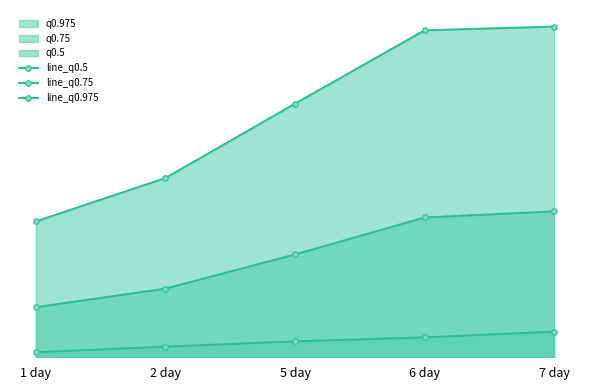

True or false: line_q0.5 has more than 2 interior local peaks.

False